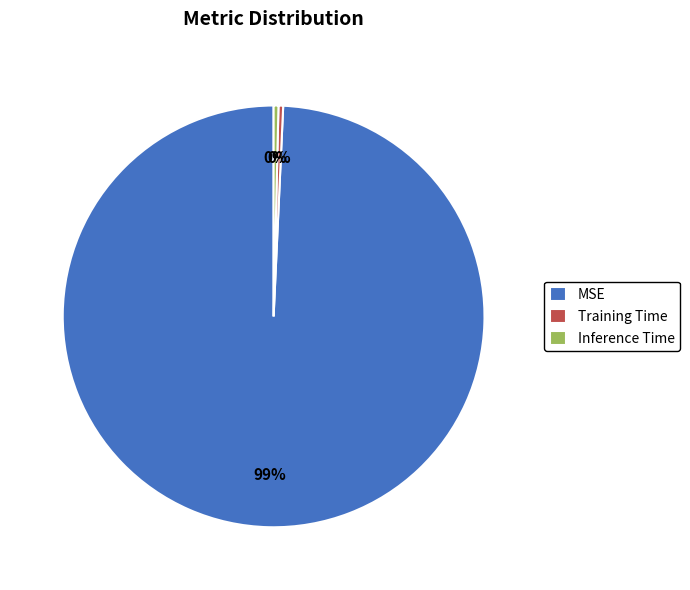

Which category accounts for the majority?

MSE